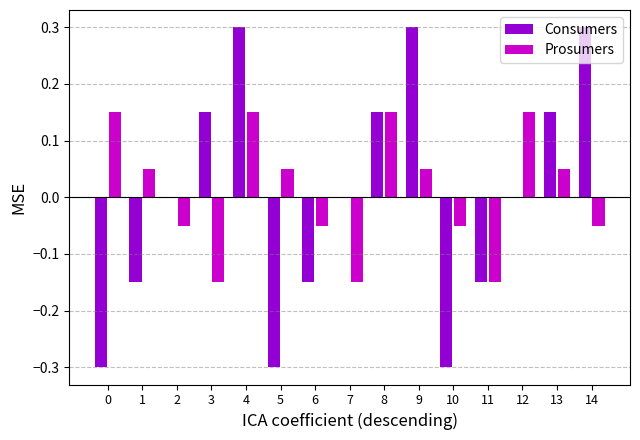

How many groups of bars are there?

15